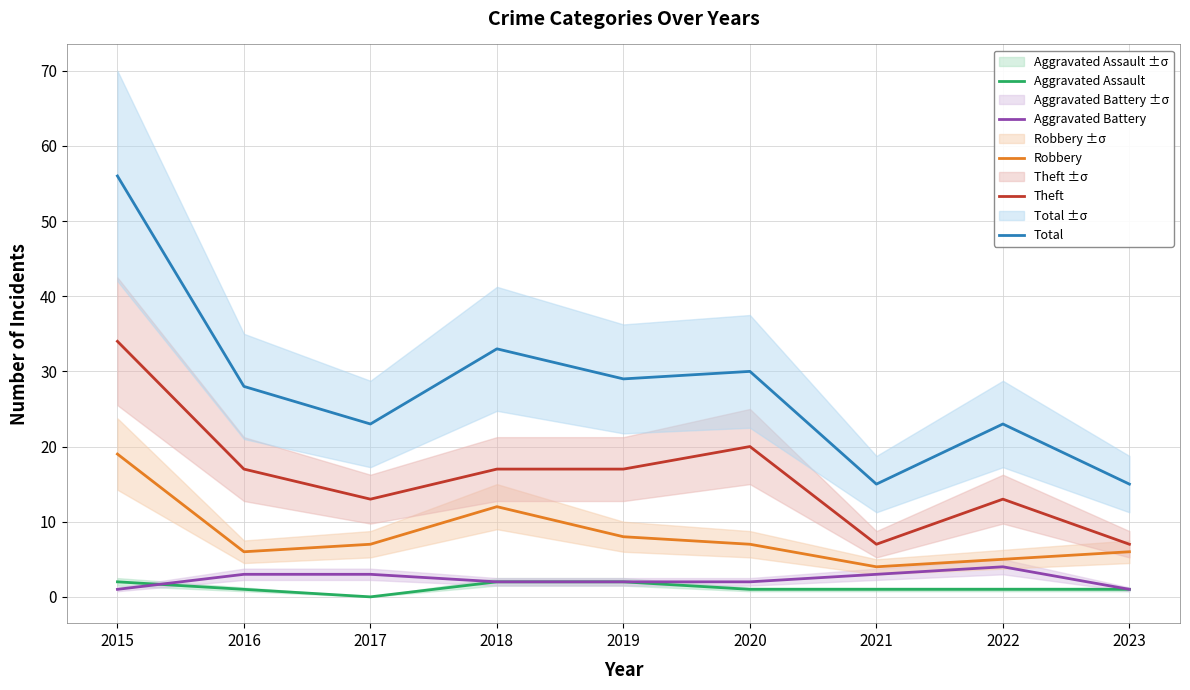

Reading left to right, transcribe all the data shown in this chart.

Aggravated Assault: 2015=2	2016=1	2017=0	2018=2	2019=2	2020=1	2021=1	2022=1	2023=1
Aggravated Battery: 2015=1	2016=3	2017=3	2018=2	2019=2	2020=2	2021=3	2022=4	2023=1
Robbery: 2015=19	2016=6	2017=7	2018=12	2019=8	2020=7	2021=4	2022=5	2023=6
Theft: 2015=34	2016=17	2017=13	2018=17	2019=17	2020=20	2021=7	2022=13	2023=7
Total: 2015=56	2016=28	2017=23	2018=33	2019=29	2020=30	2021=15	2022=23	2023=15